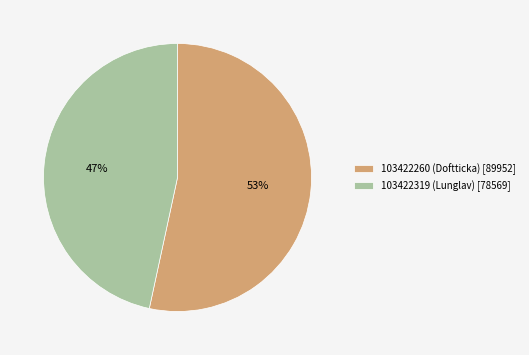

Does 103422319 (Lunglav) represent more than half of the total?

No